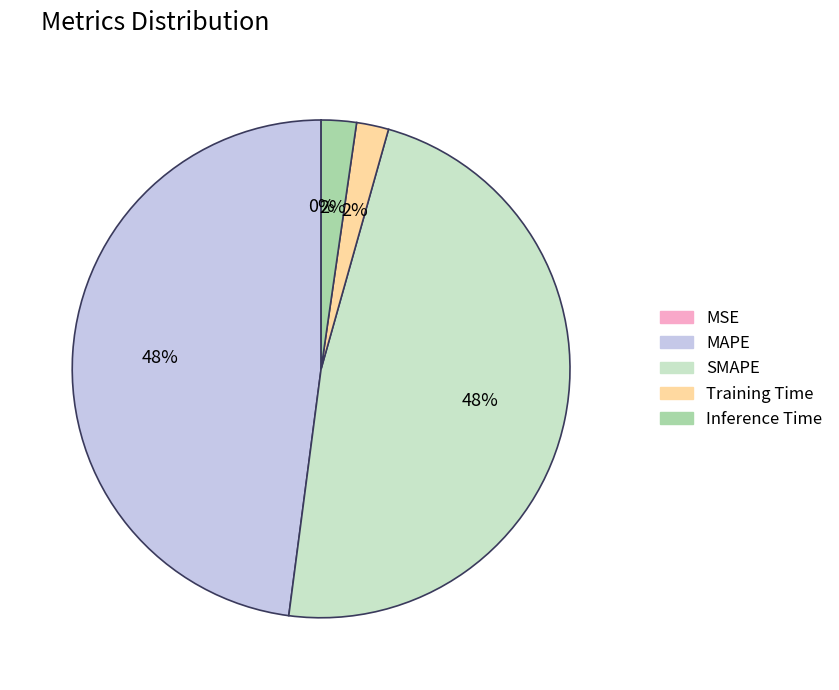

To the nearest percent, what is the combined percentage of Training Time and MAPE?

50%